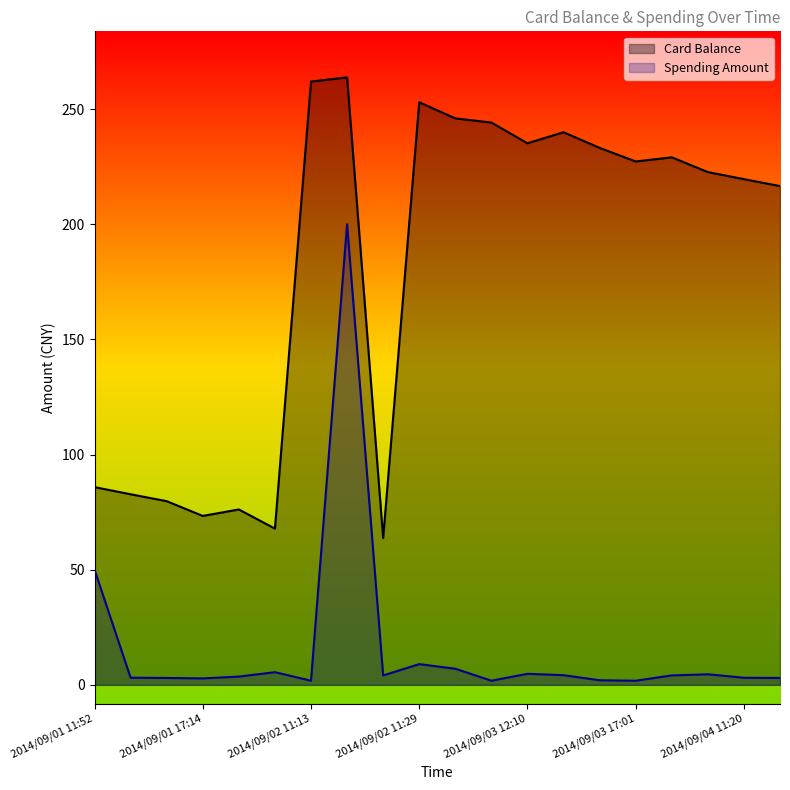

What is the difference between the maximum and second lowest values in the Card Balance series?

195.9